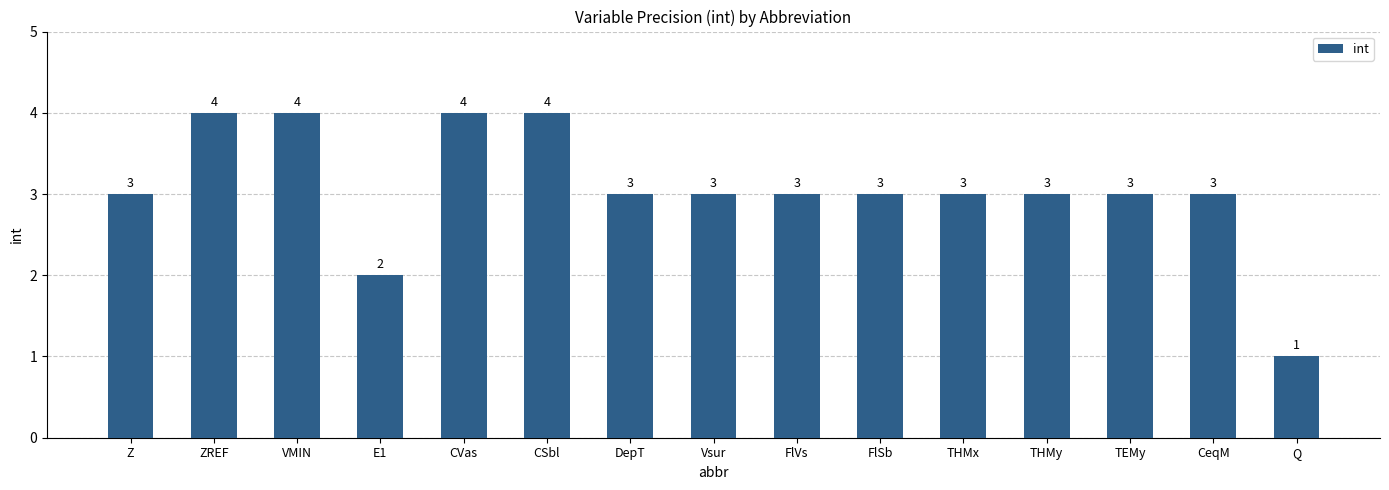

What is the value of the 5th bar from the left?

4